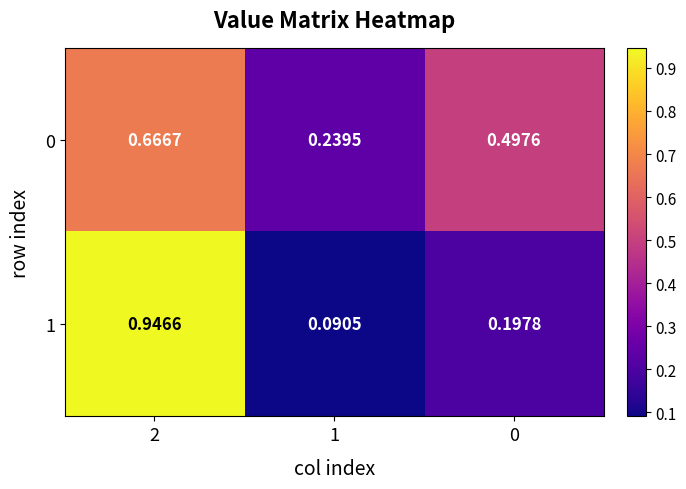

Is the value of 0 at 2 greater than the value of 1 at 0?

Yes